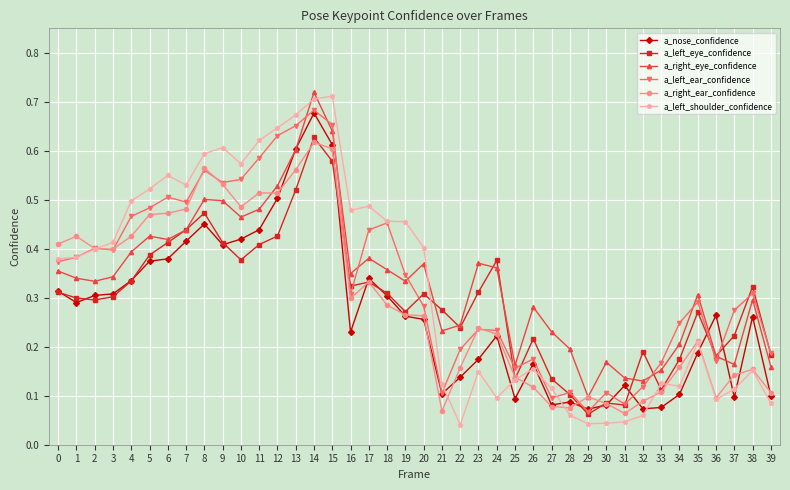

Count the a_right_eye_confidence values in the range 0 to 1.

40